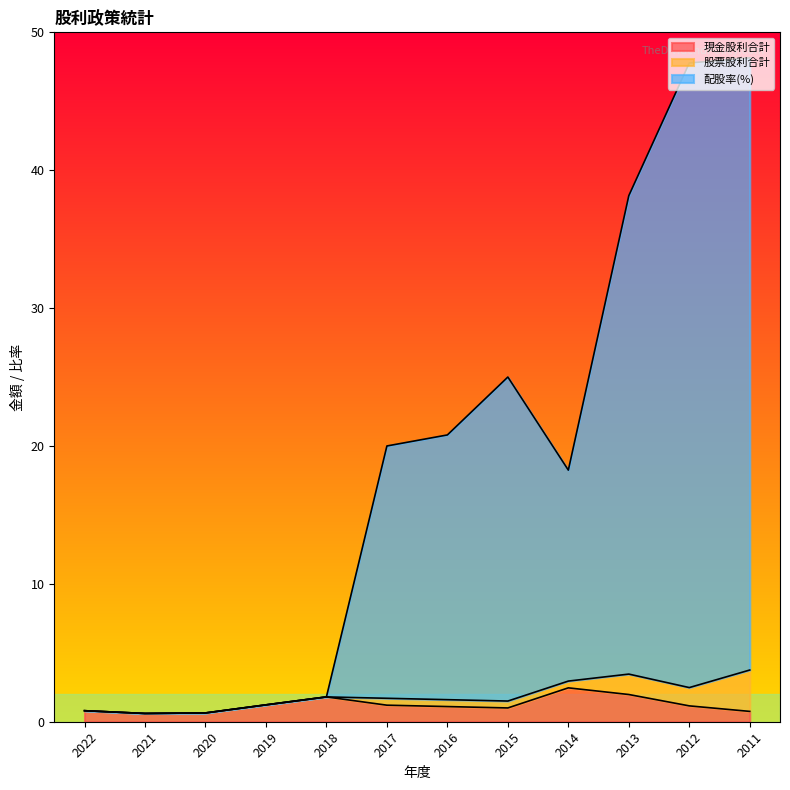

What is the highest value of the 現金股利合計 series?

2.5